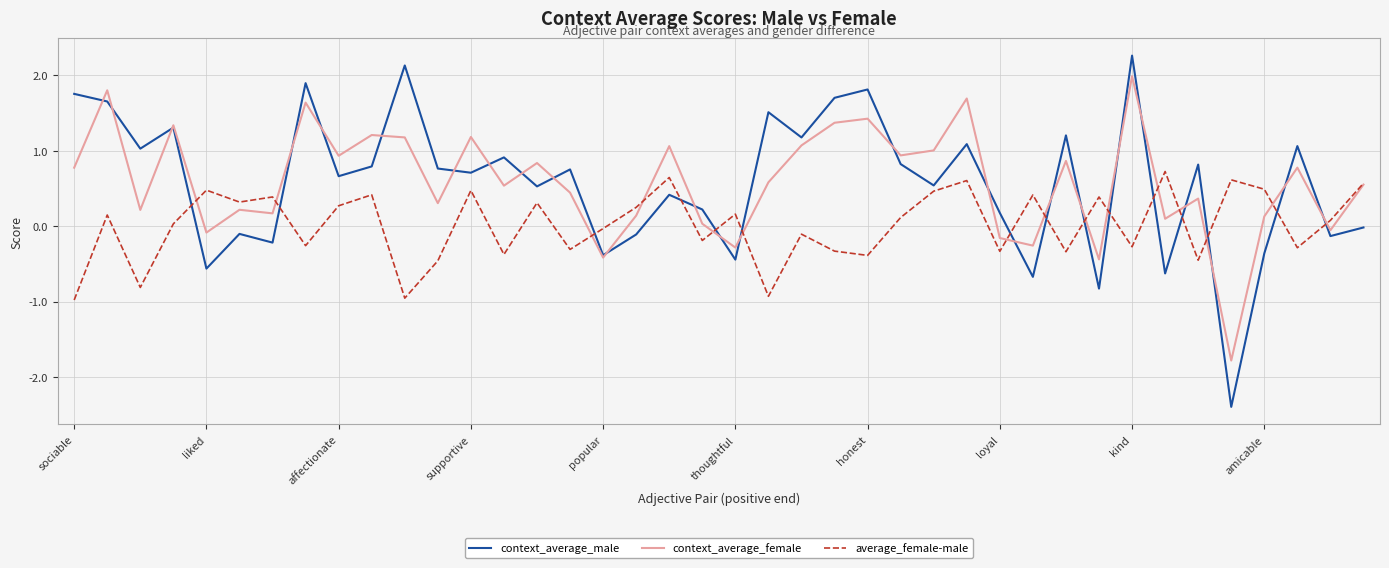

What are all the series names shown in the legend?

context_average_male, context_average_female, average_female-male